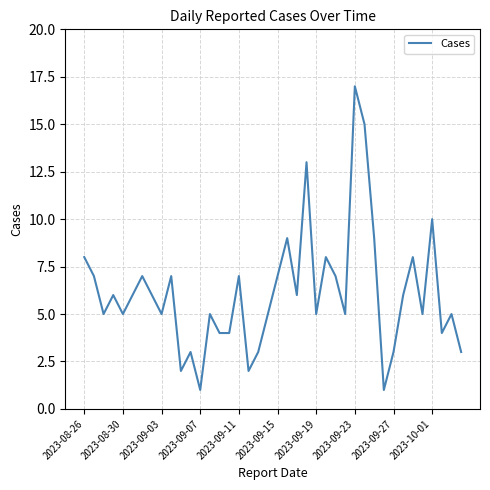

What is the greatest value displayed?

17